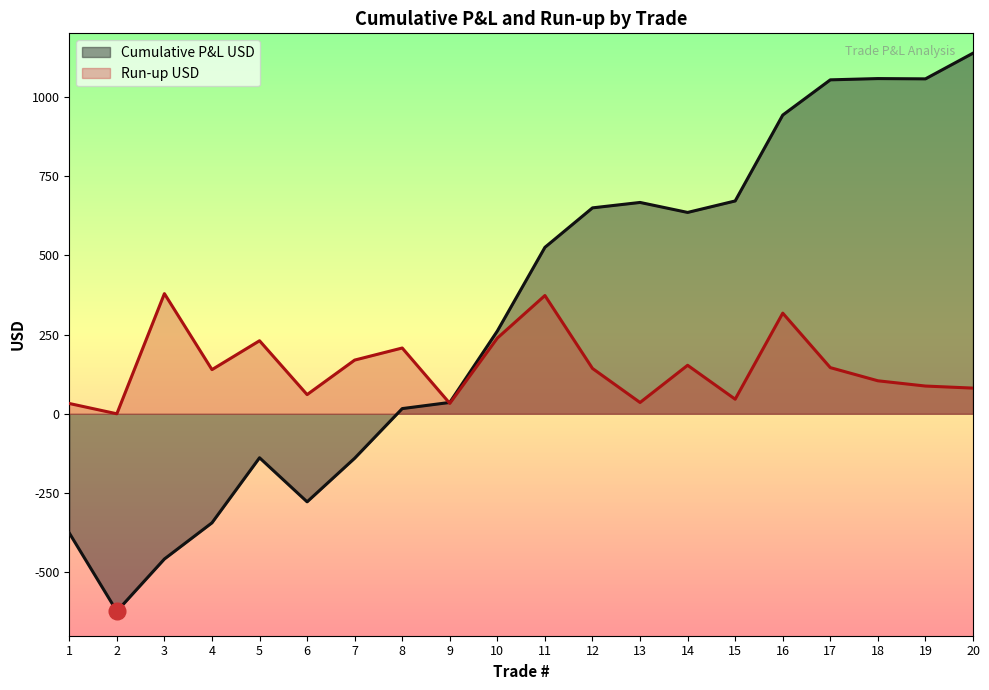

Where is the first local maximum for Run-up USD?

3